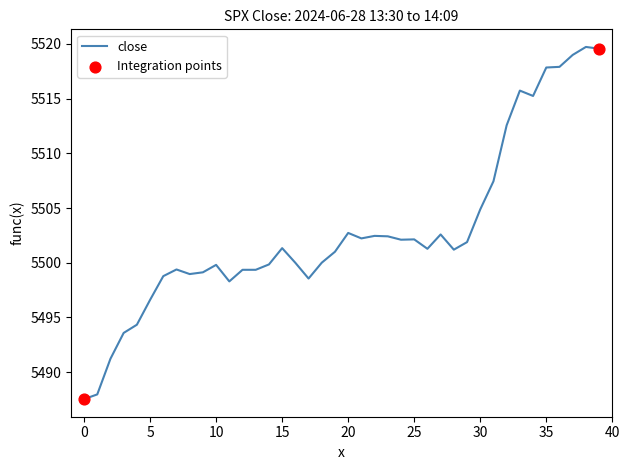

What is the greatest value displayed?

5519.7